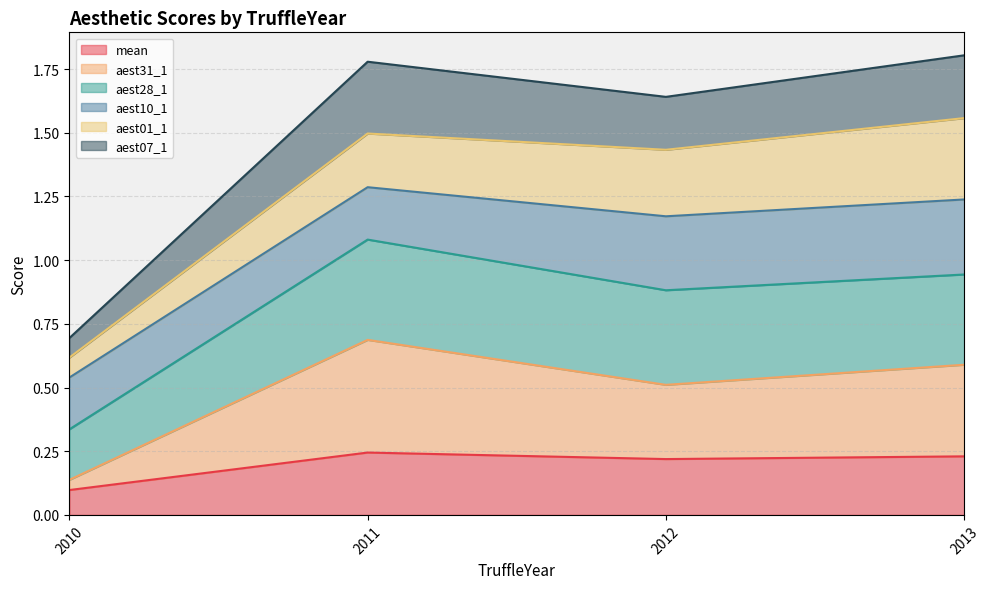

Which category has the lowest value in the mean series?

2010